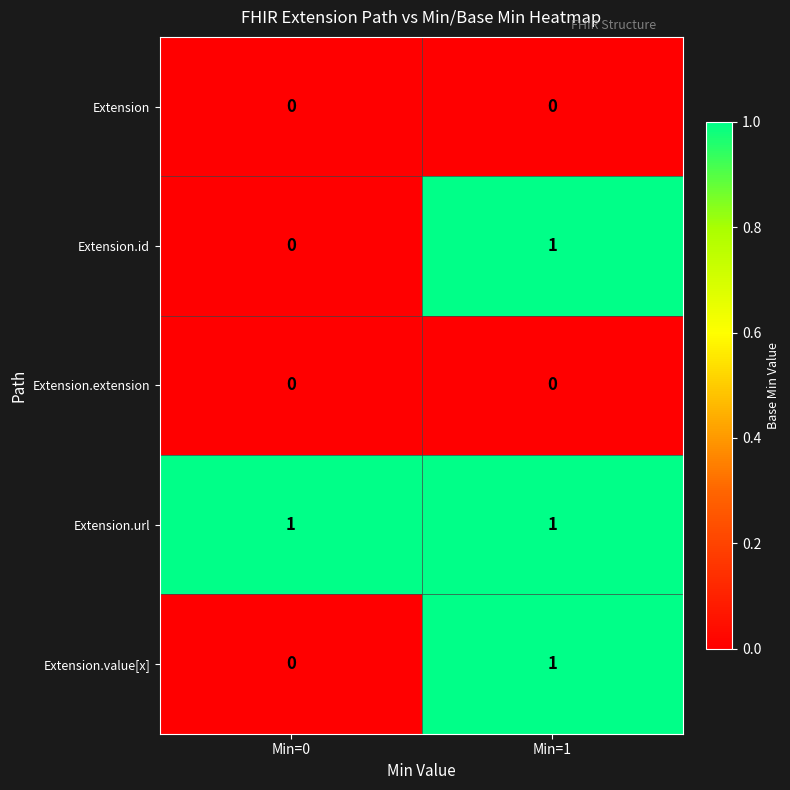

At how many categories does at least one series exceed 0?

2